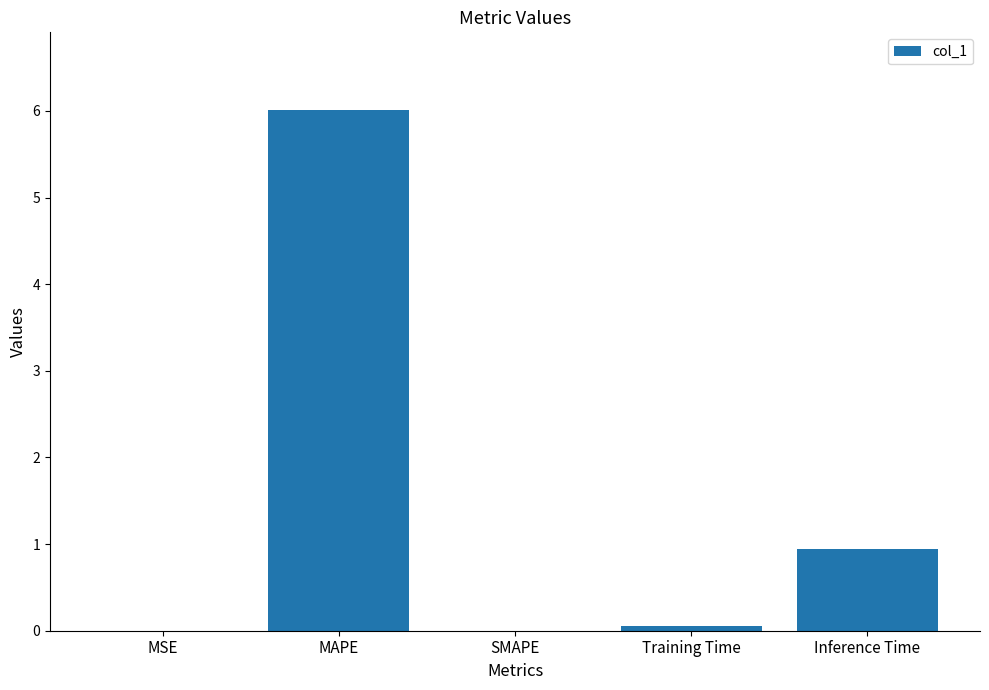

What is the sum of all values?

7.0